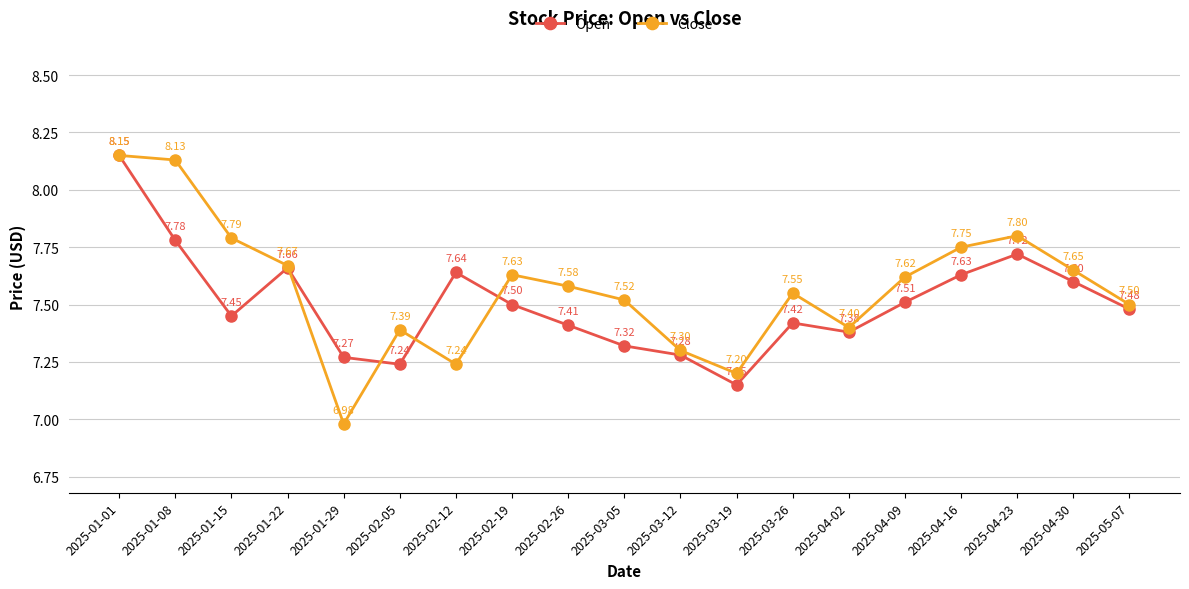

The value of Open at 2025-02-05 is 7.2. True or false?

True